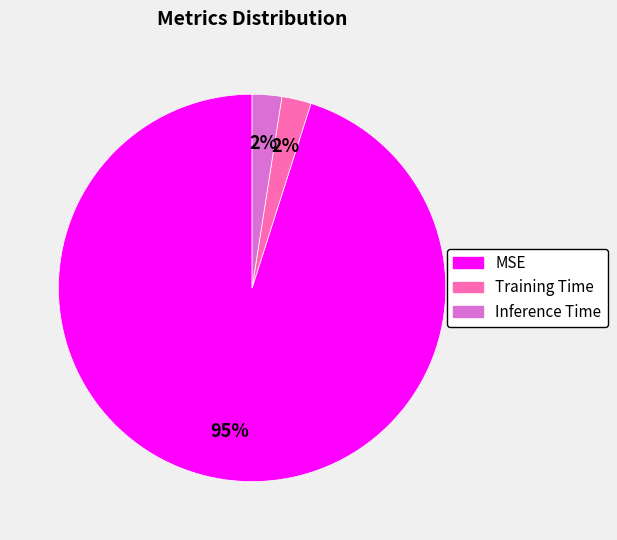

To the nearest percent, what is the combined percentage of Training Time and MSE?

98%